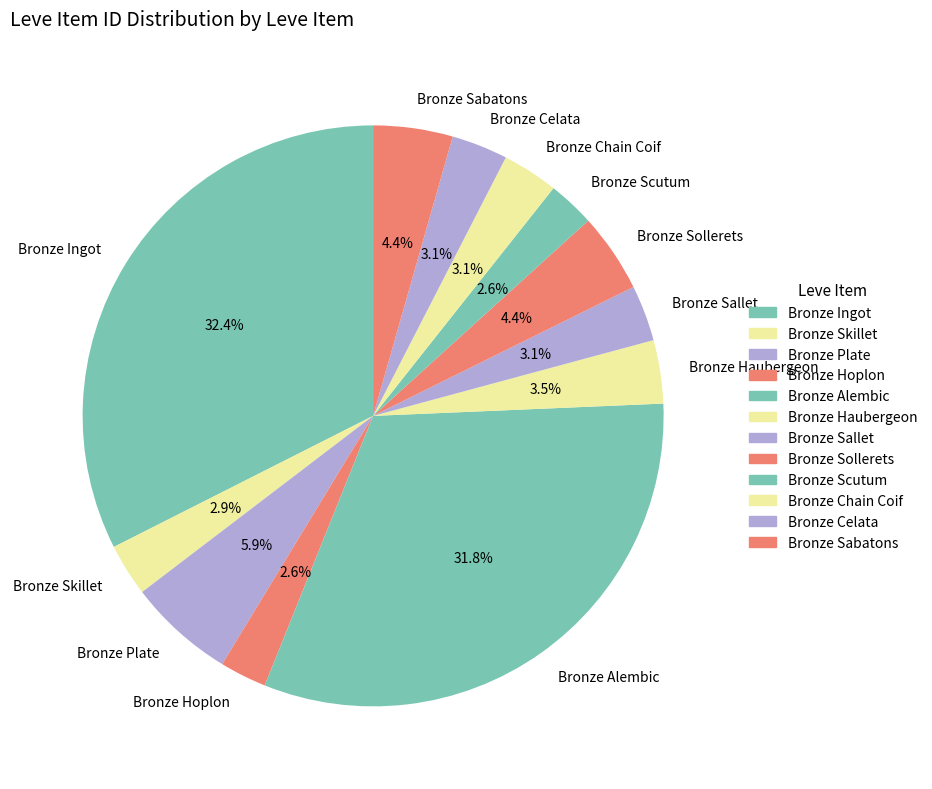

What is the largest slice in the pie chart?

Bronze Ingot